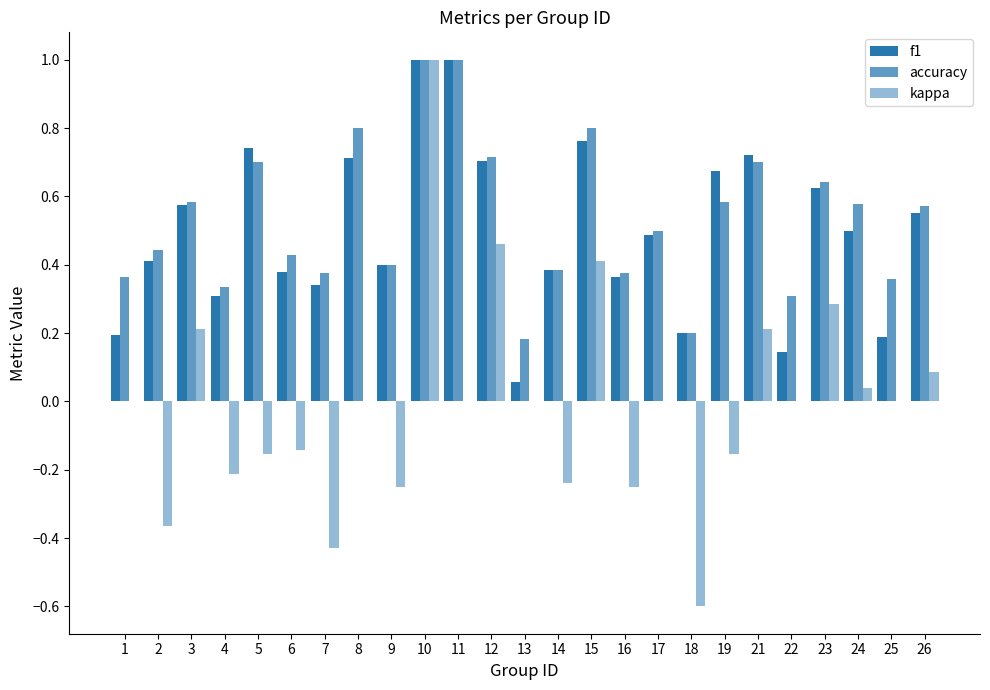

Are the bars horizontal?

No